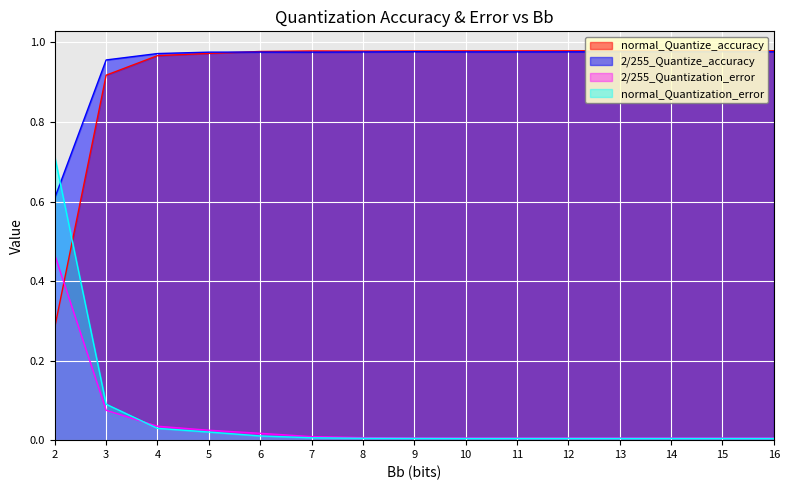

Is it true that normal_Quantization_error equals 0.0 at 16?

True